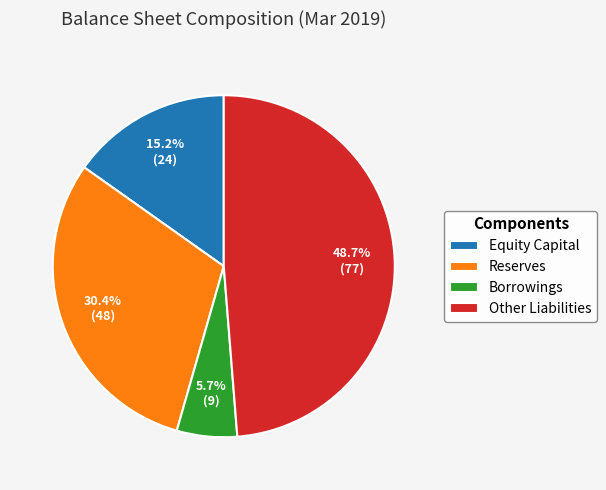

What percentage do Reserves and Equity Capital together represent?

45.6%